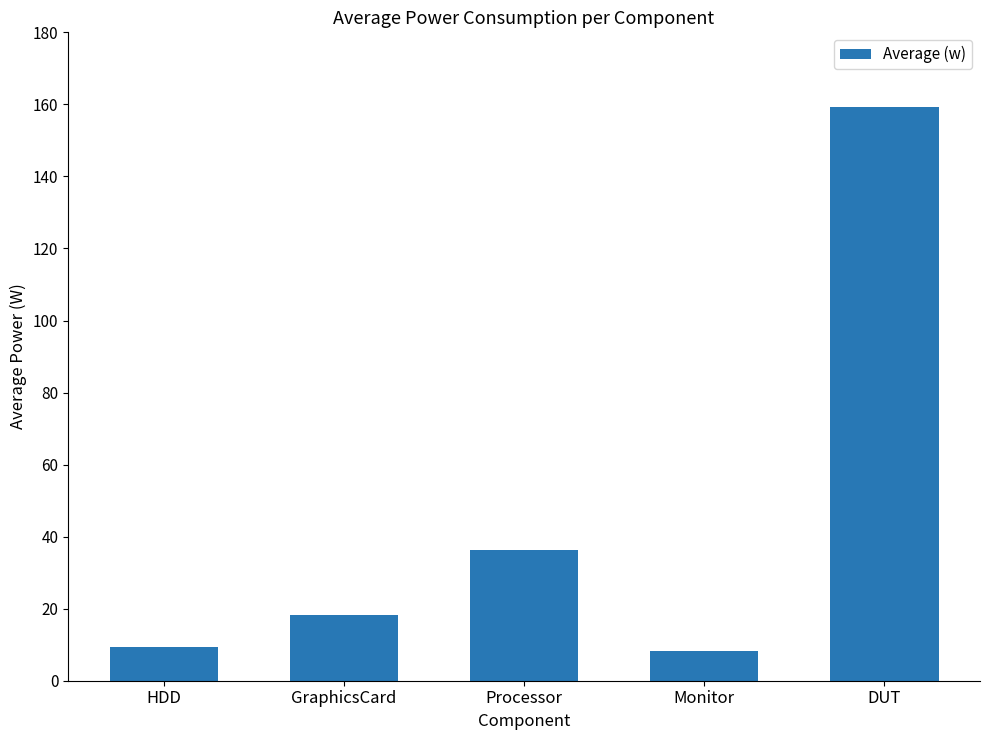

What position from the right is DUT?

1